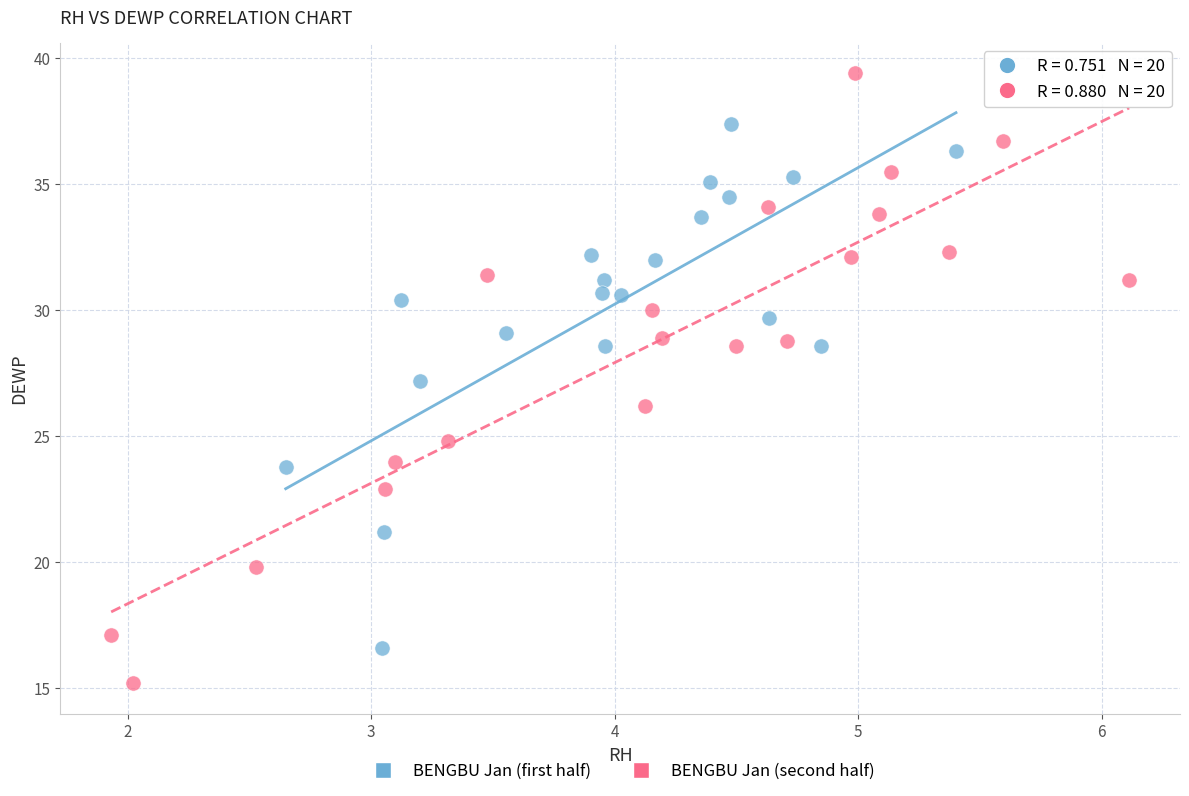

Which series contains the highest Y value?

BENGBU Jan (second half)